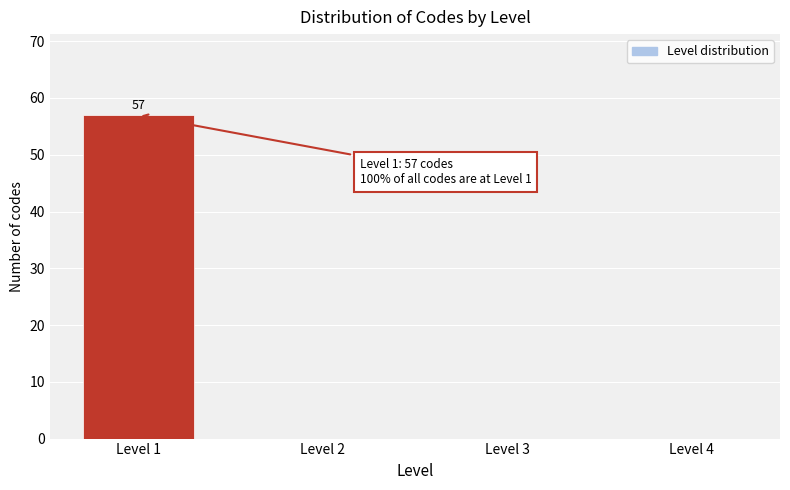

Reading left to right, transcribe all the data shown in this chart.

Level 1=57	Level 2=0	Level 3=0	Level 4=0